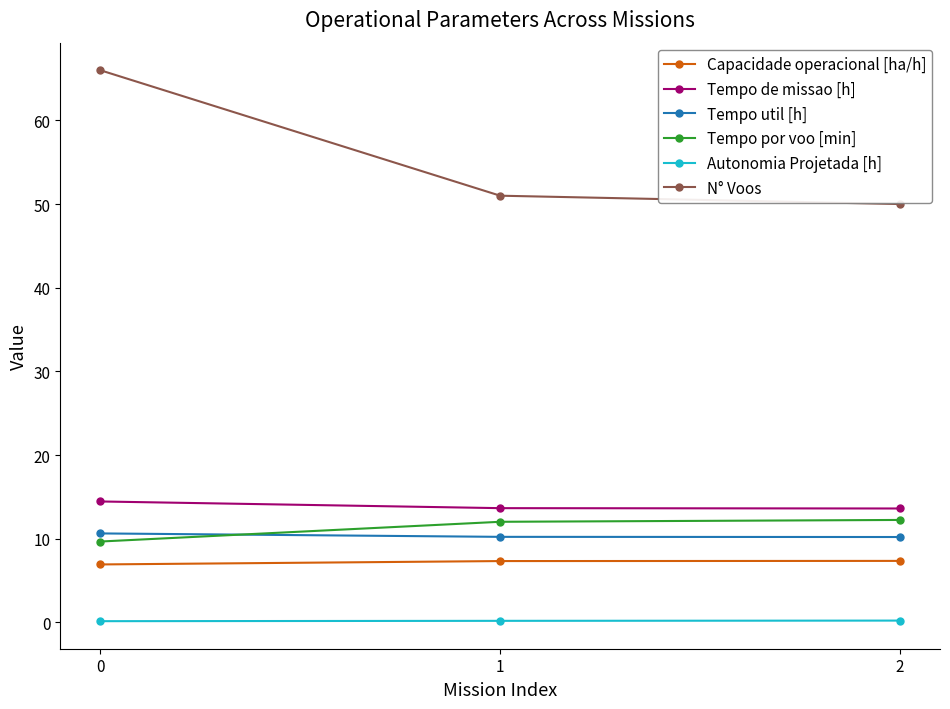

What is the value of the N° Voos point at the 3rd from the left?

50.0